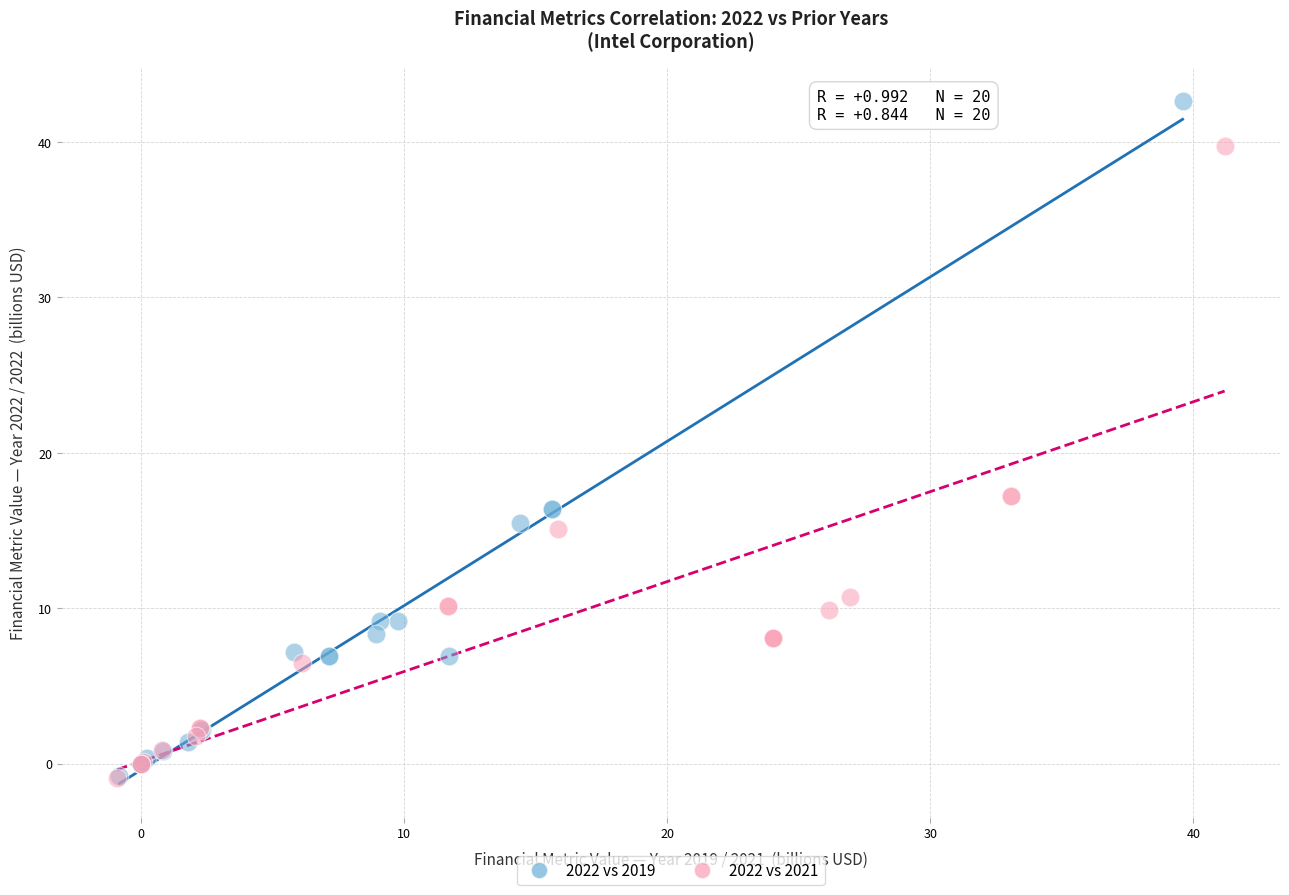

Which series contains the highest Y value?

2022 vs 2019